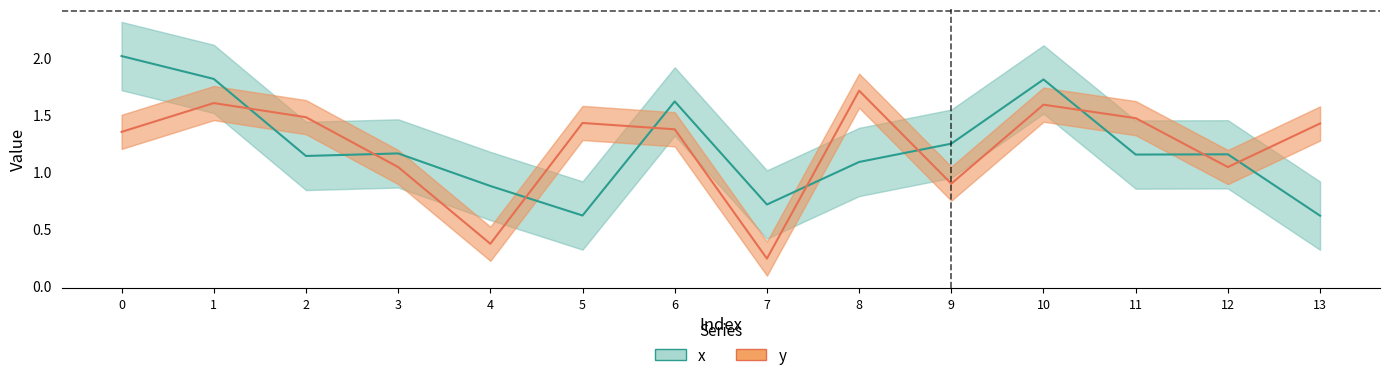

Reading left to right, list all the values displayed in this chart.

x: 2.0	1.8	1.1	1.2	0.9	0.6	1.6	0.7	1.1	1.2	1.8	1.2	1.2	0.6
y: 1.4	1.6	1.5	1.0	0.4	1.4	1.4	0.2	1.7	0.9	1.6	1.5	1.0	1.4